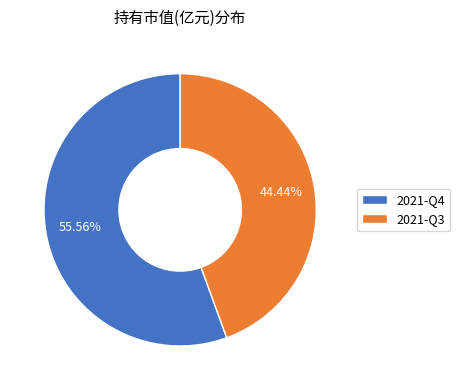

How many segments does this pie chart have?

2